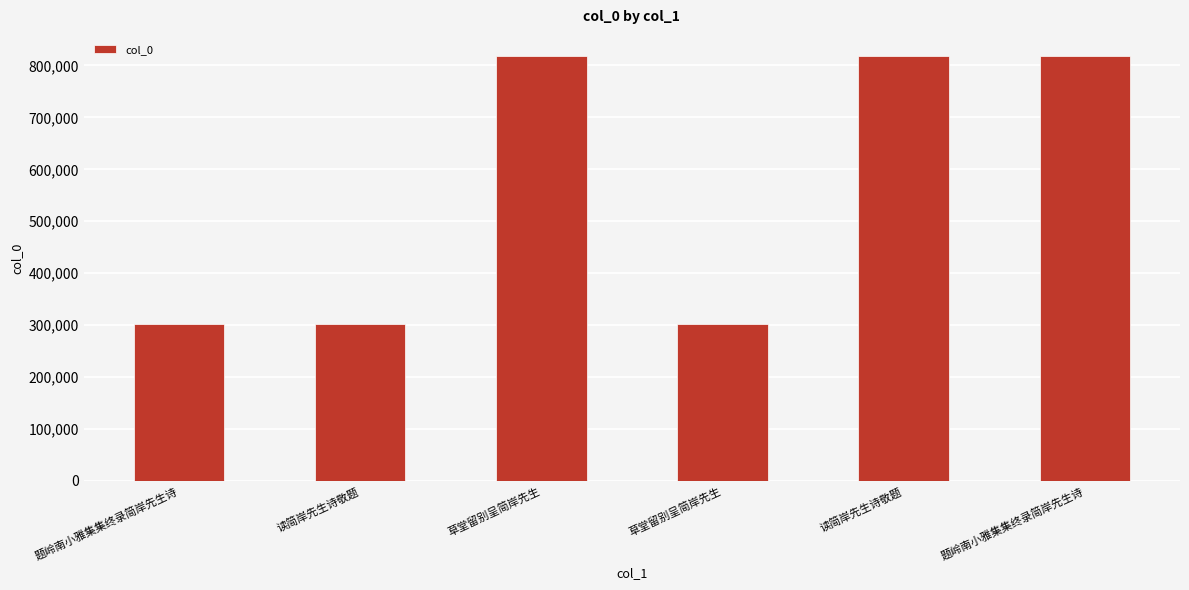

Are the bars horizontal?

No